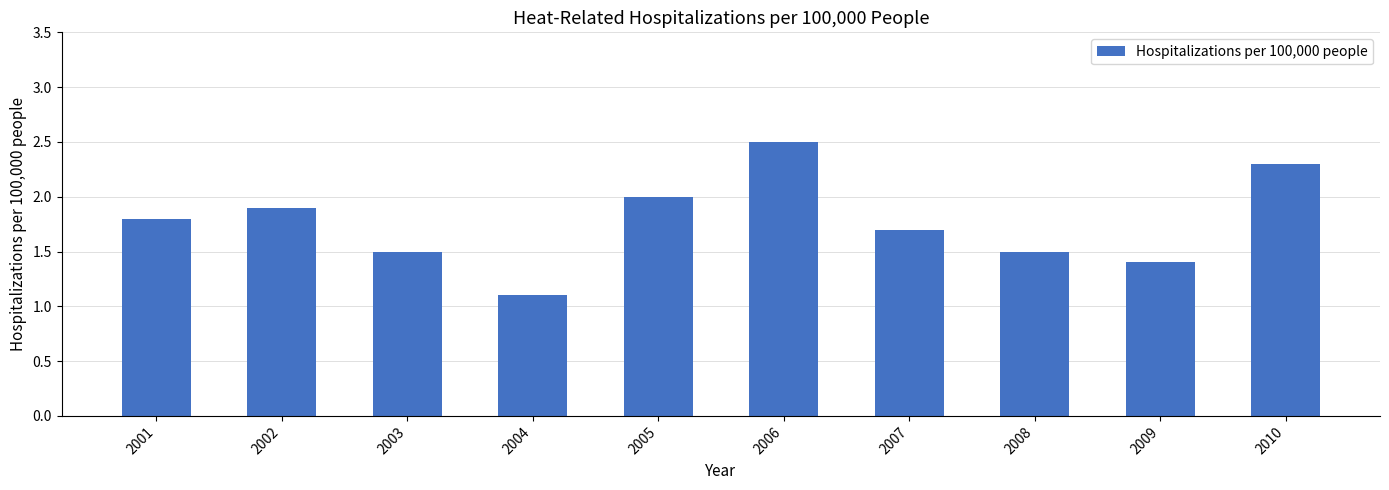

At which category does the chart reach its peak across all series?

2006